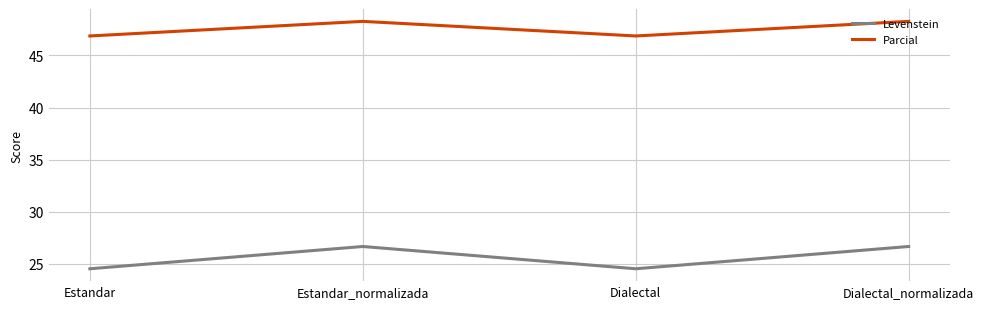

What position from the left is Dialectal_normalizada?

4